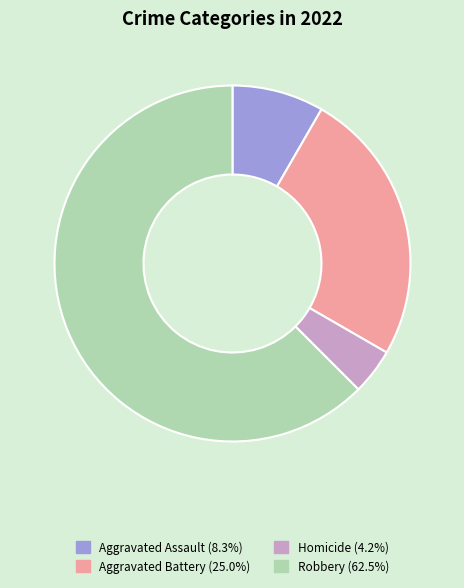

Does any single category account for the majority?

Yes